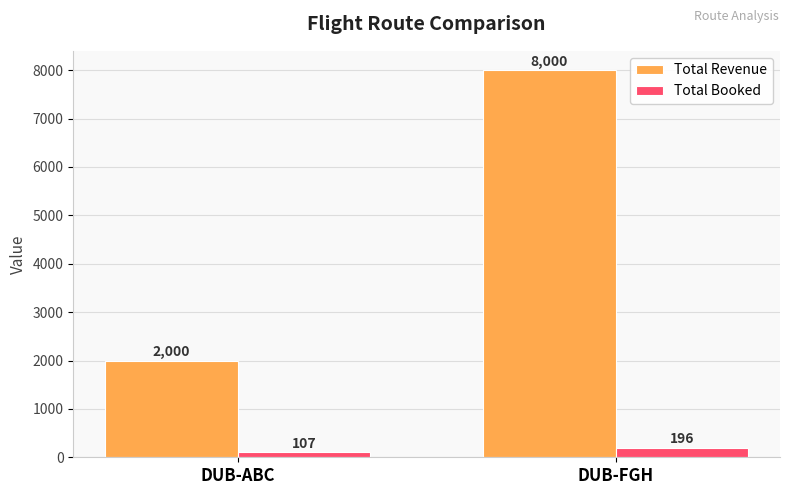

What is the spread (max minus min) of values at DUB-FGH?

7804